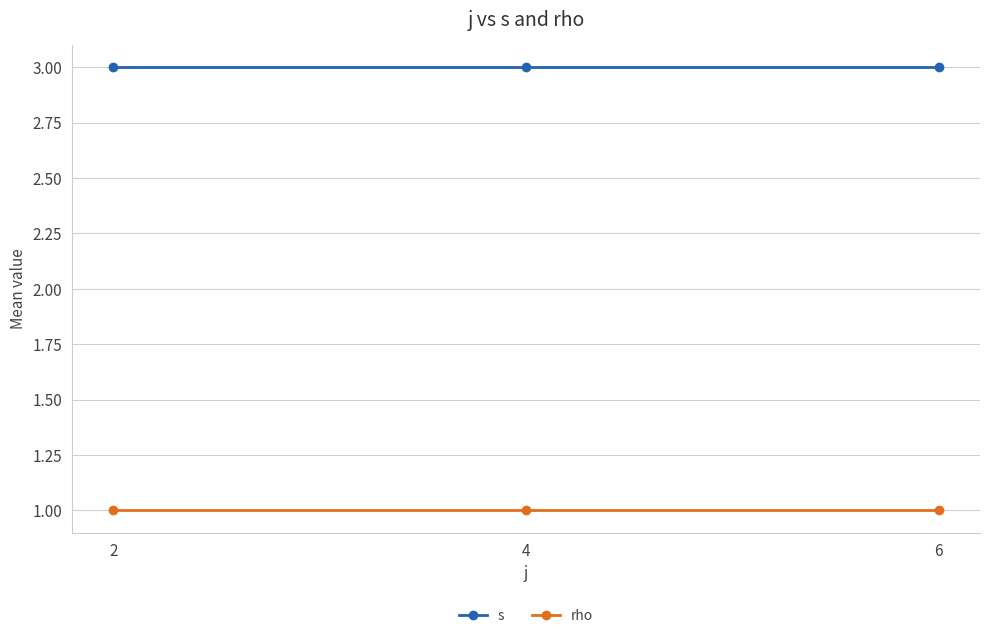

What is the minimum value for s?

3